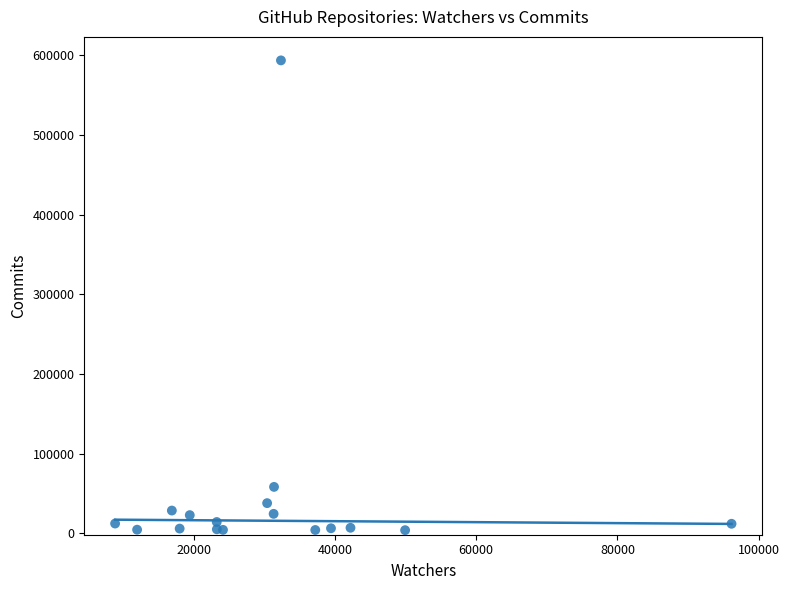

What Y value in the scatter plot is closest to 298746?

58065